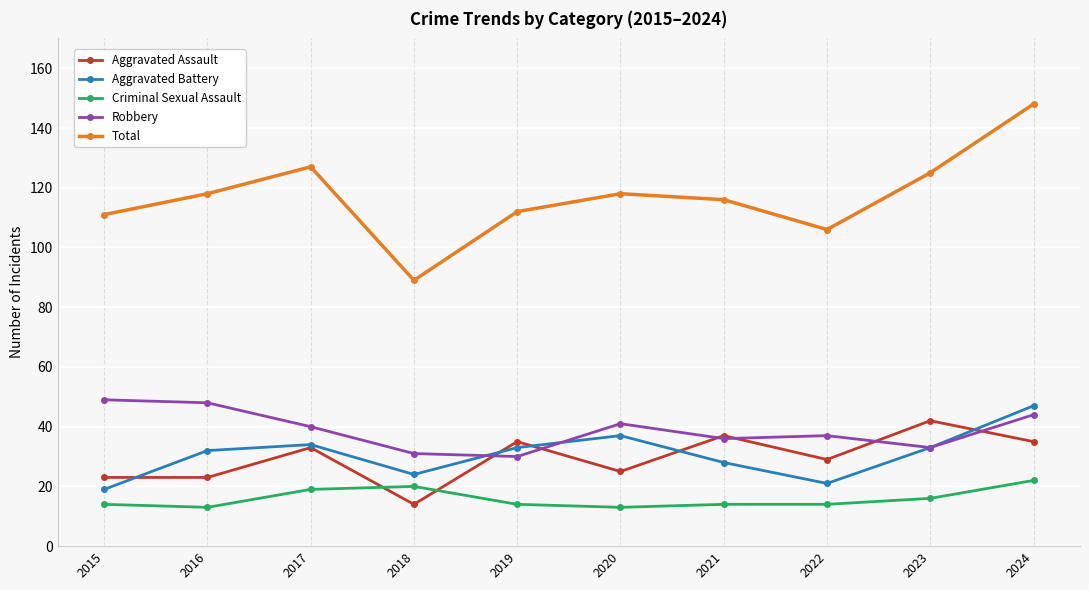

What is the difference between the Total values at 2017 and 2016?

9